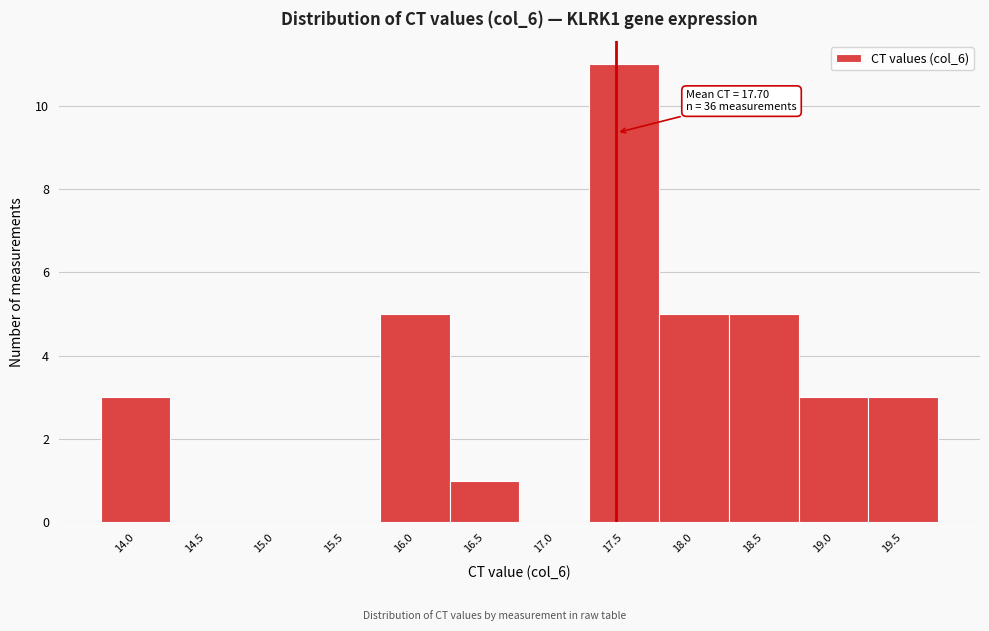

Reading right to left, transcribe all the data shown in this chart.

19.5=3	19.0=3	18.5=5	18.0=5	17.5=11	17.0=0	16.5=1	16.0=5	15.5=0	15.0=0	14.5=0	14.0=3